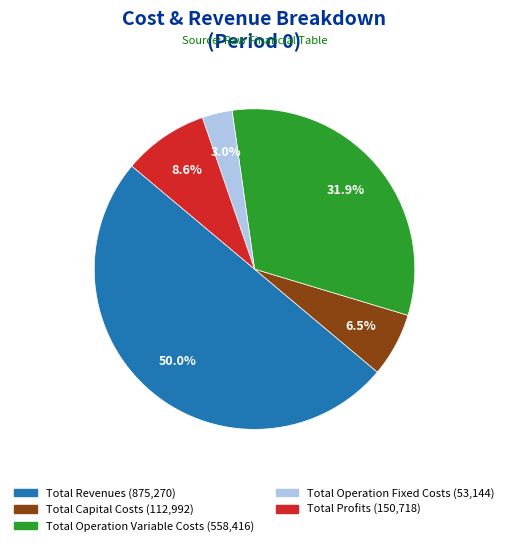

To the nearest percent, what is the combined percentage of Total Revenues and Total Operation Fixed Costs?

53%